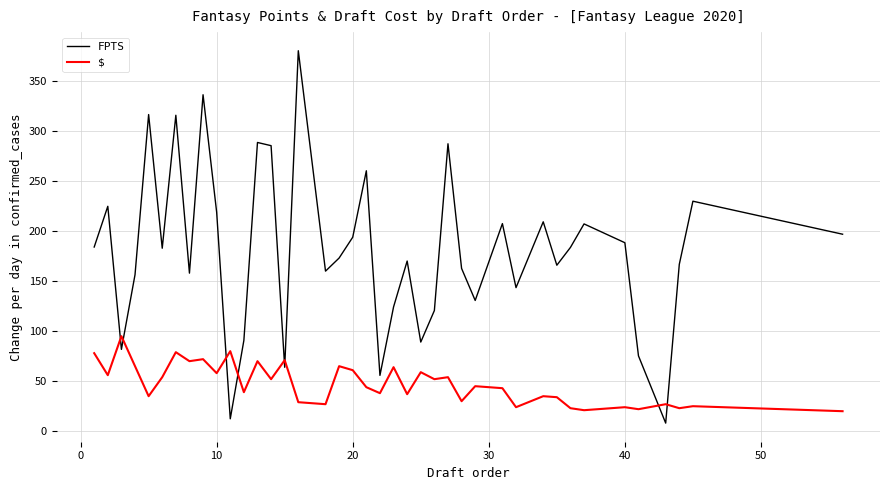

Which series has the largest total across all categories?

FPTS